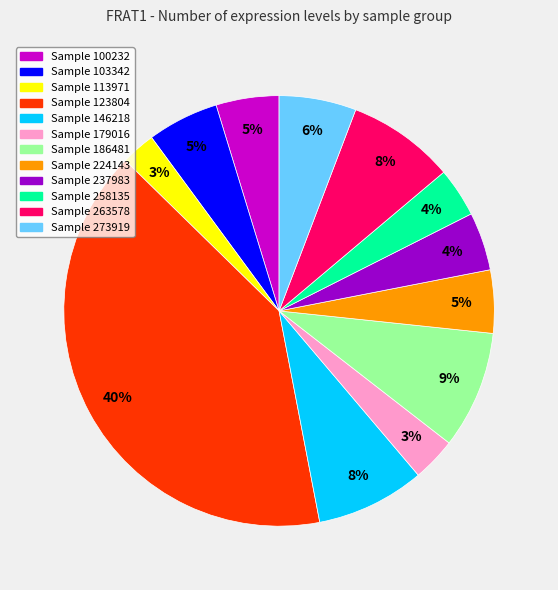

Is there a majority slice in this chart?

No